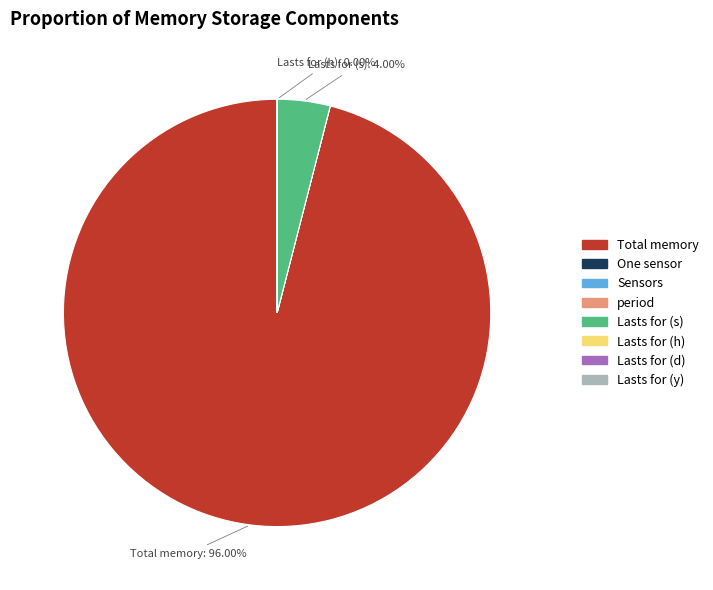

What is the majority slice?

Total memory